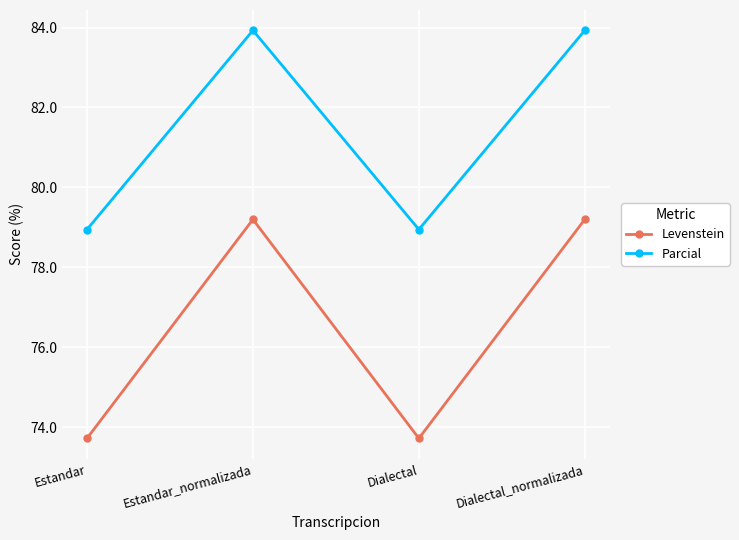

True or false: Levenstein has a value of 79.2 at Dialectal_normalizada.

True